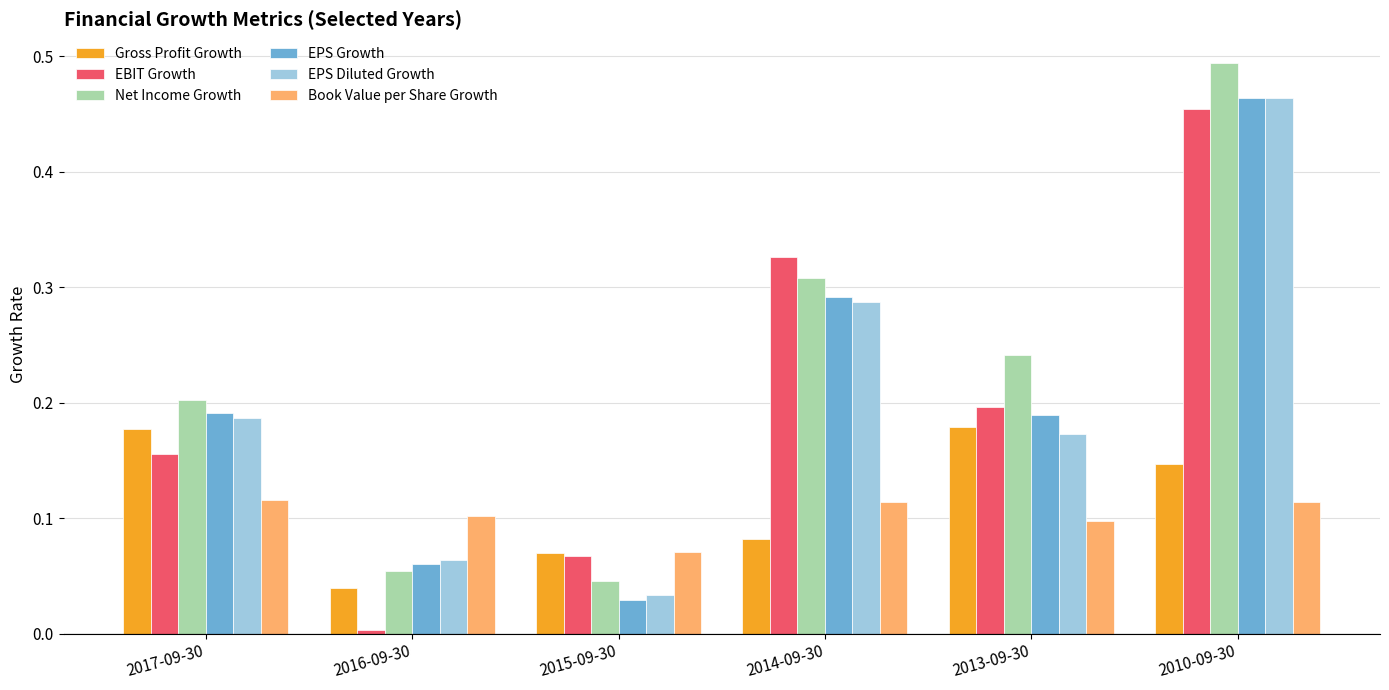

The EBIT Growth series shows 0.1 at 2017-09-30. True or false?

False